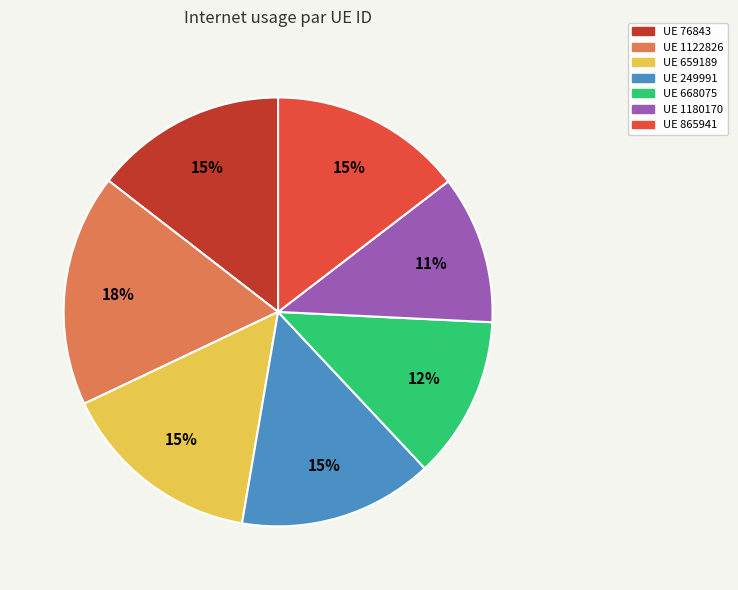

Do UE 668075 and UE 1122826 together represent more than half of the pie?

No